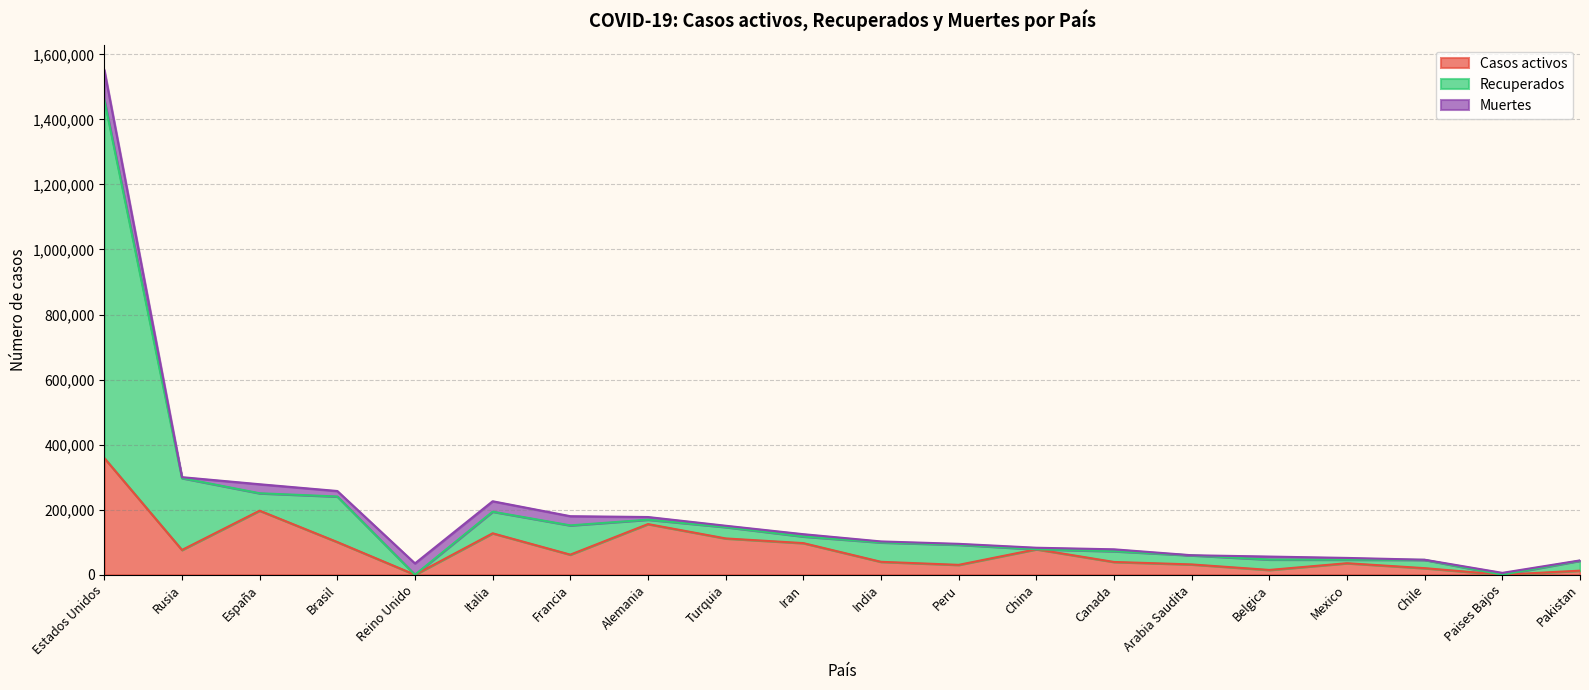

What value does the Casos activos series have at India, to the nearest 10?

39670